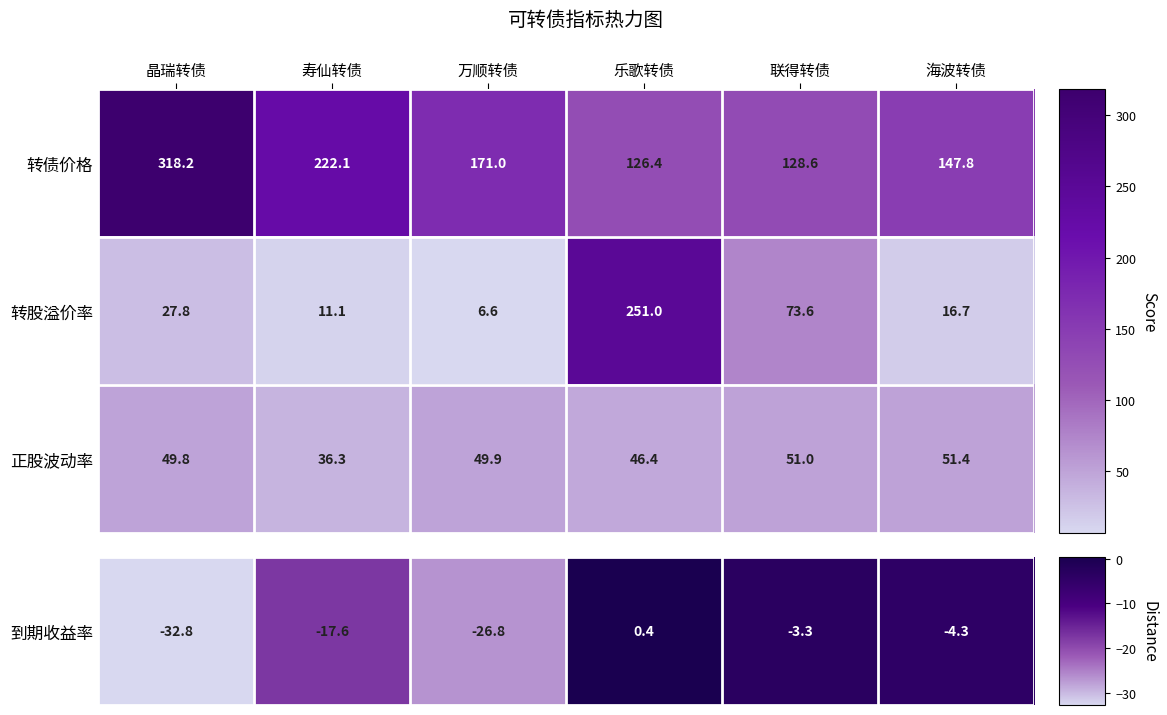

Count the number of categories in the chart.

6